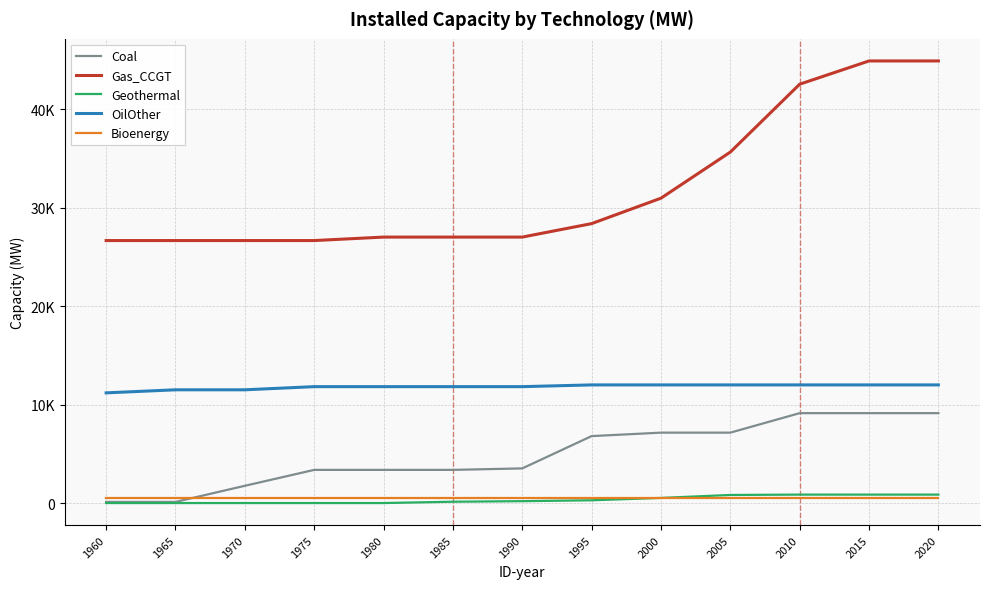

Reading left to right, extract all data points from this chart.

Coal: 143.0	143.0	1779.0	3395.0	3395.0	3395.0	3545.0	6825.0	7175.0	7175.0	9155.0	9155.0	9155.0
Gas_CCGT: 26677.7	26677.7	26677.7	26677.7	27029.7	27029.7	27029.7	28397.2	30980.2	35661.2	42551.7	44912.7	44912.7
Geothermal: 28.0	28.0	28.0	28.0	28.0	162.0	218.0	309.0	548.0	848.0	885.0	885.0	885.0
OilOther: 11215.3	11525.3	11525.3	11845.3	11845.3	11845.3	11845.3	12022.3	12022.3	12022.3	12022.3	12022.3	12022.3
Bioenergy: 571.0	571.0	571.0	571.0	571.0	571.0	571.0	571.0	571.0	571.0	571.0	571.0	571.0